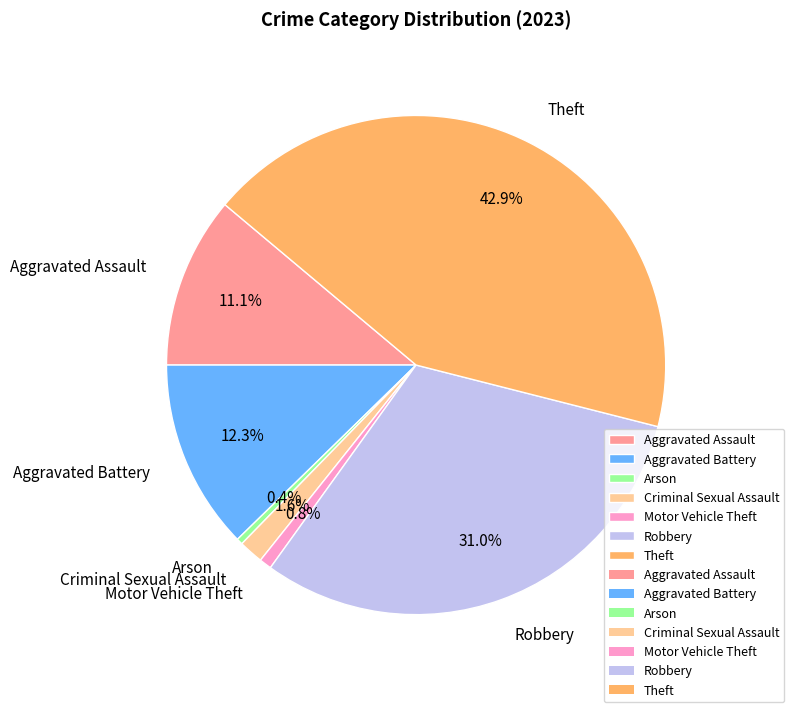

Which has a higher value, Criminal Sexual Assault or Robbery?

Robbery